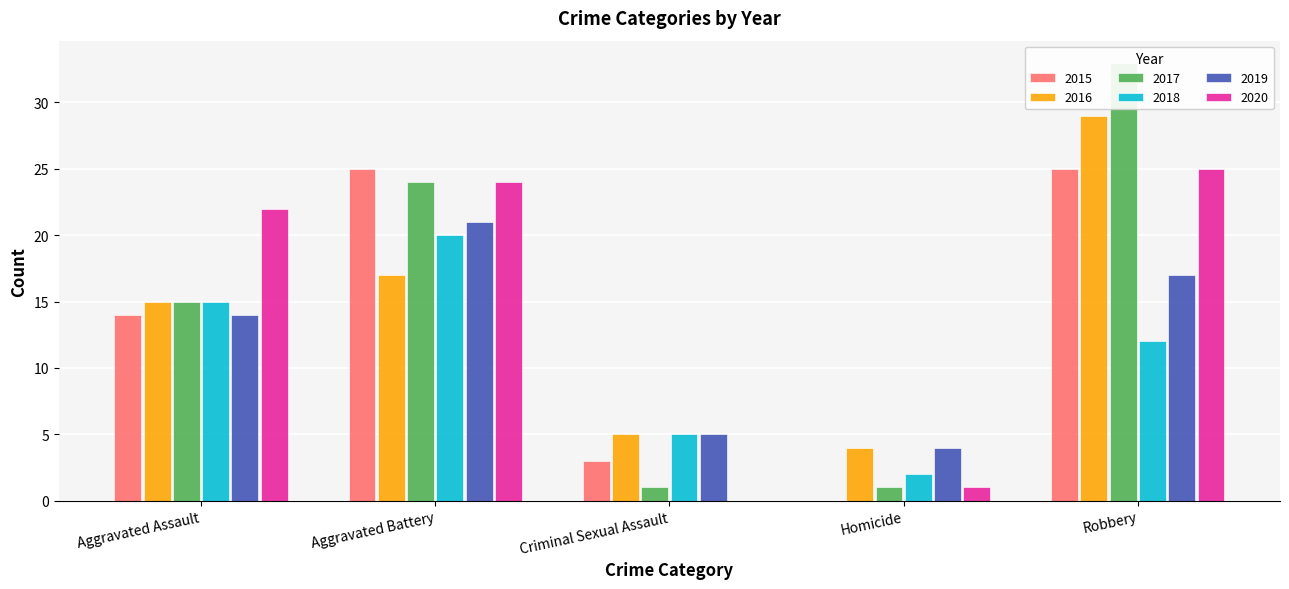

How many data points in 2020 are above 22?

2